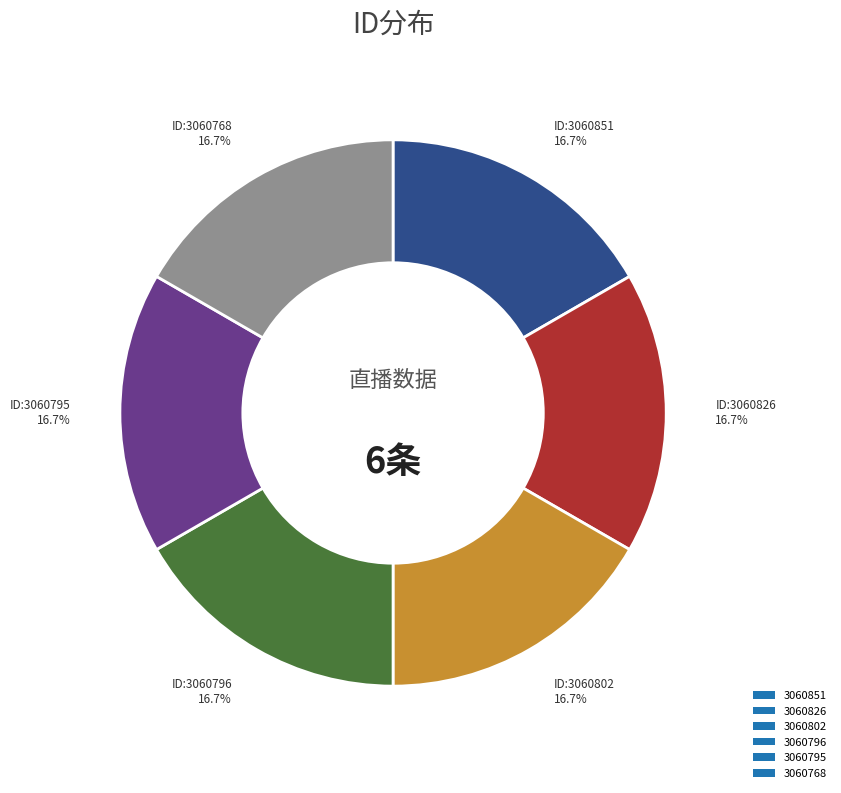

How many slices are in this pie chart?

6